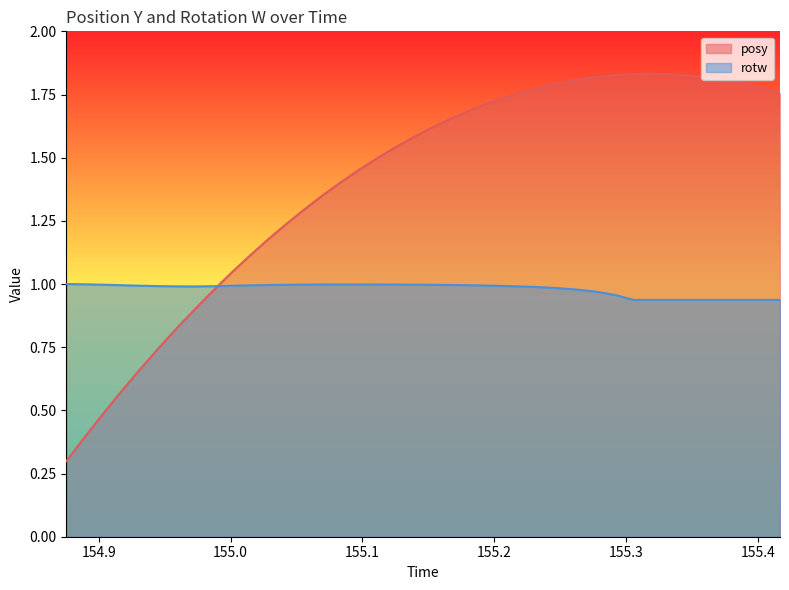

What is the average value of the rotw series?

1.0